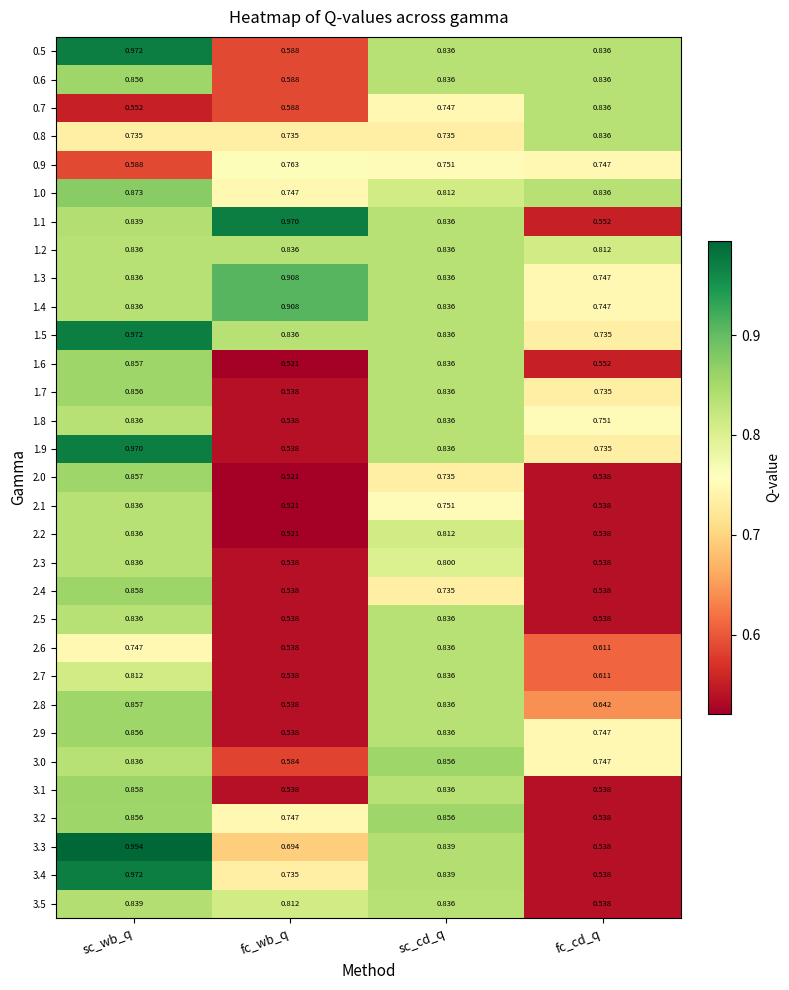

At which label does 3.4 reach its peak?

sc_wb_q